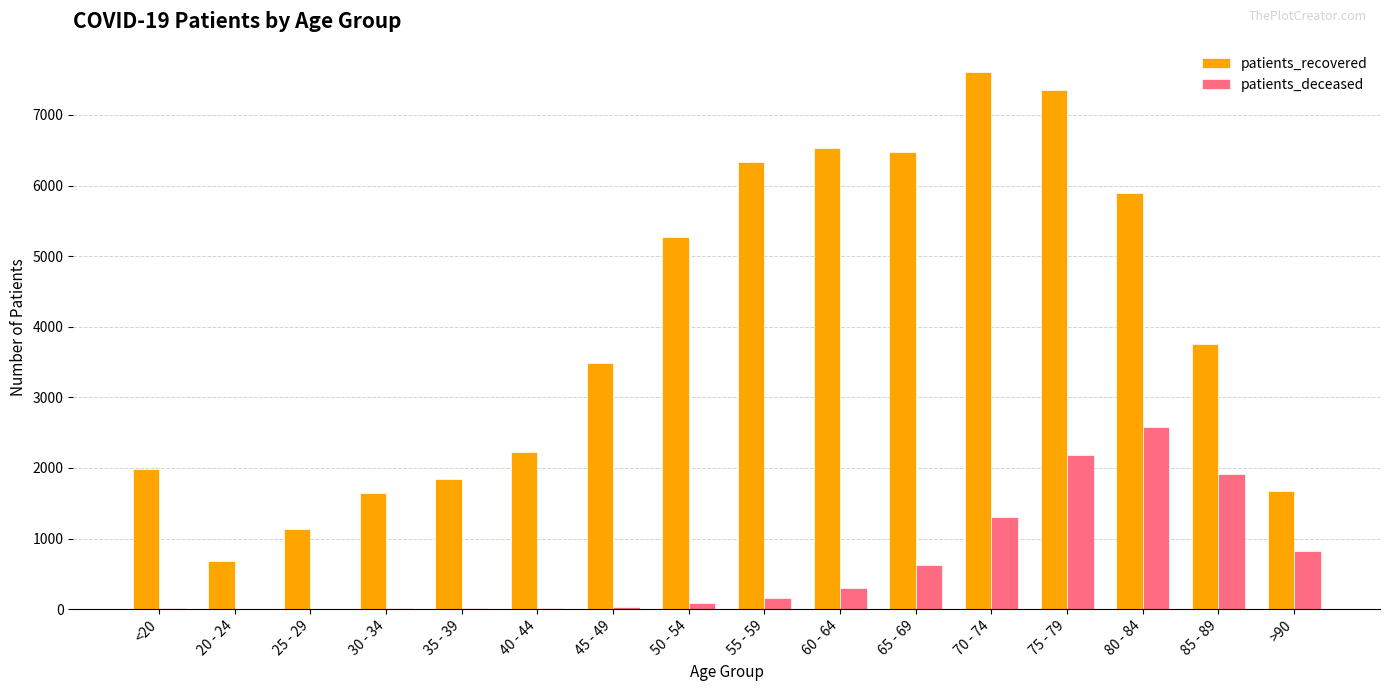

Is the value of patients_deceased at 40 - 44 greater than the value of patients_recovered at 85 - 89?

No